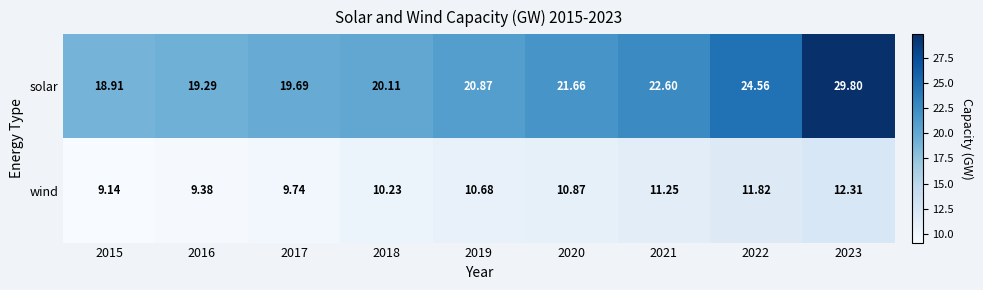

Rank the series at 2016 from lowest to highest value.

wind, solar